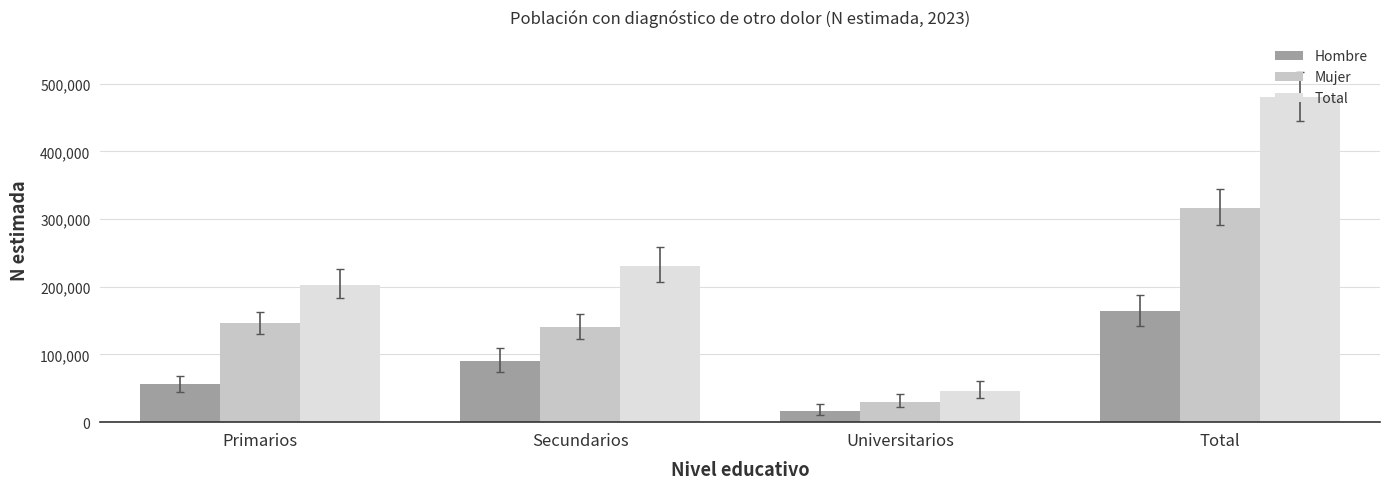

At how many categories does at least one series exceed 82377?

3